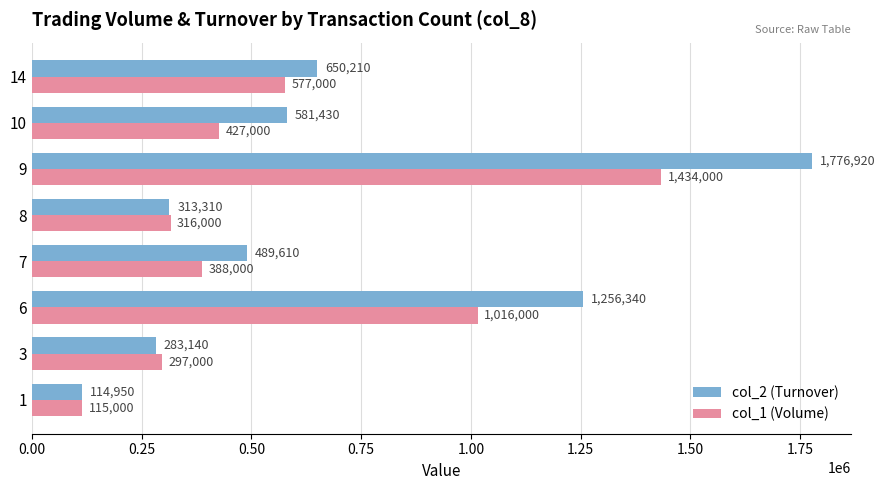

At which label is col_2 (Turnover) closest to 945935?

14